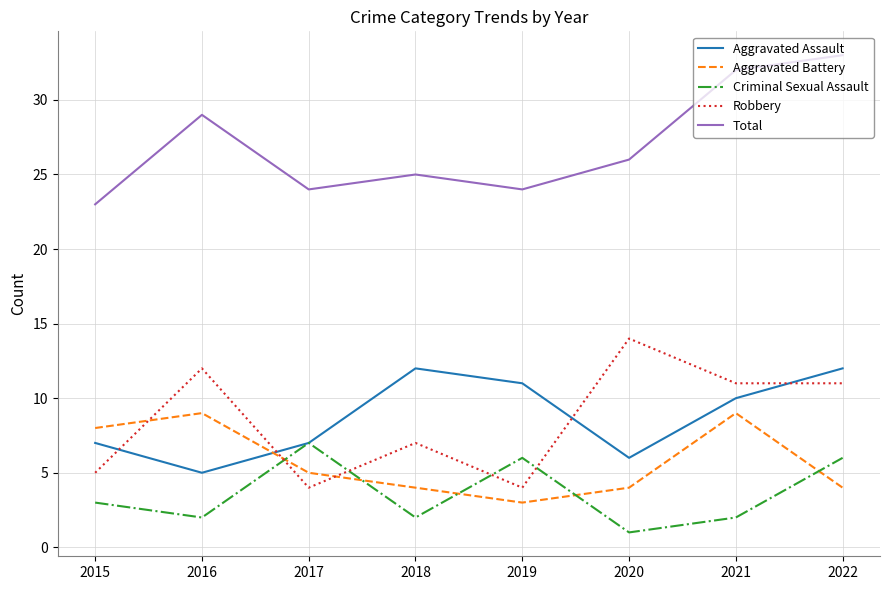

What is the difference between the highest and lowest values at 2019?

21